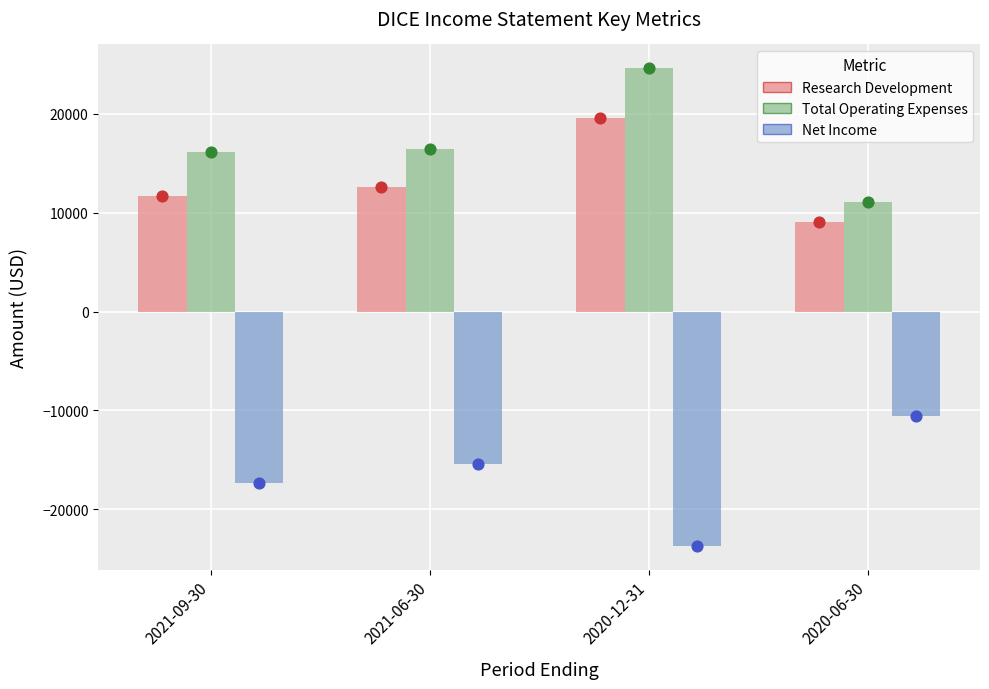

At how many categories does at least one series exceed 13567?

3